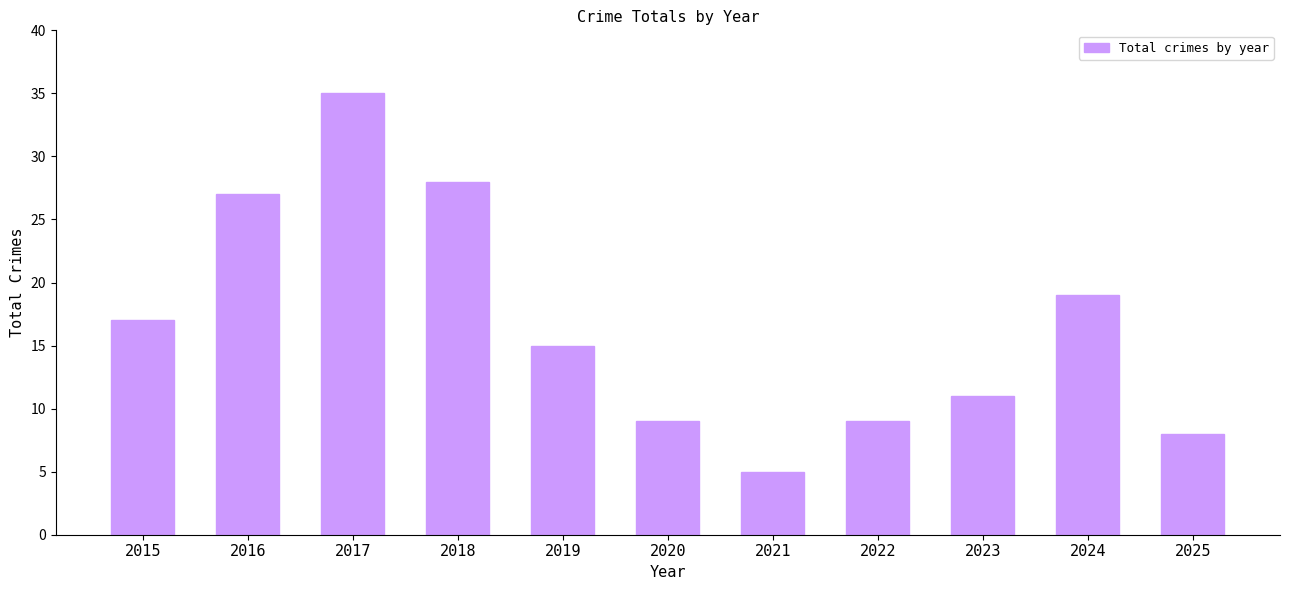

What is the average value?

17